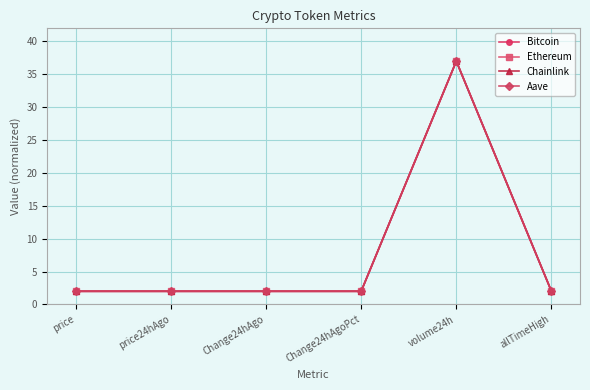

At which category is the sum across all series the highest?

volume24h